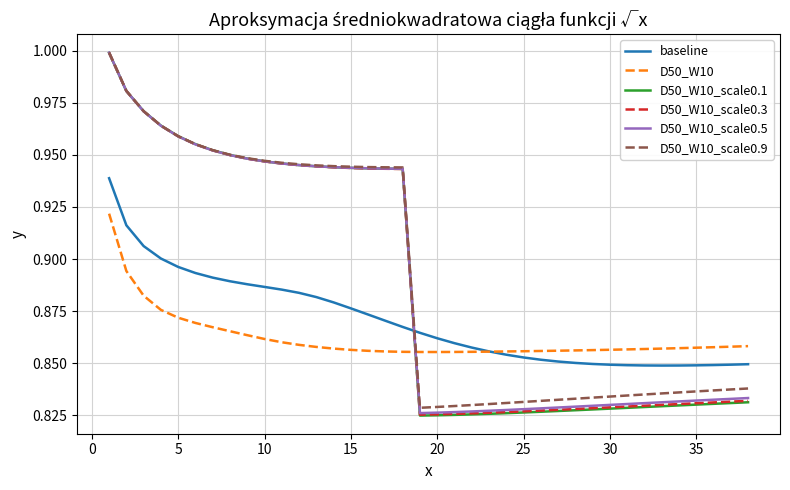

After their last crossing, which series has the higher values: D50_W10 or D50_W10_scale0.5?

D50_W10